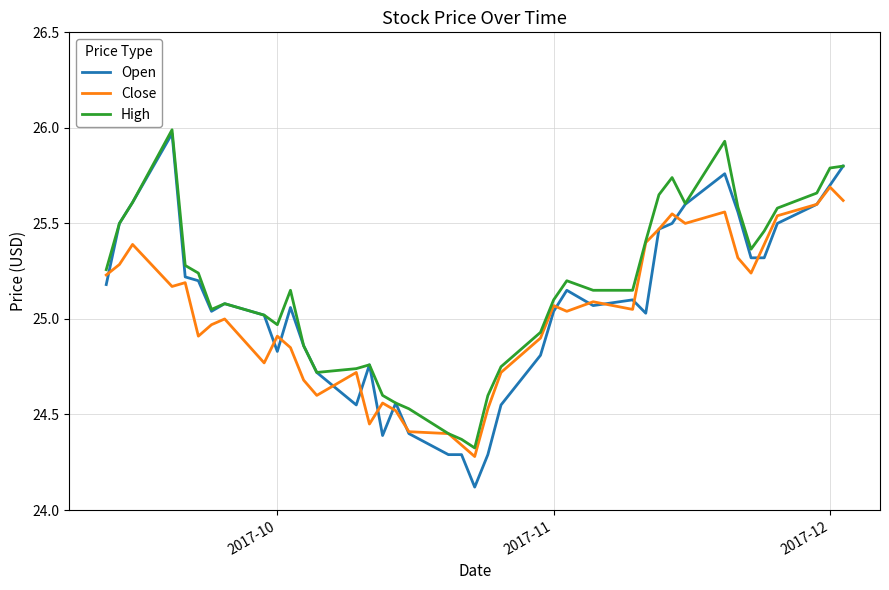

What are all the series names shown in the legend?

Open, Close, High